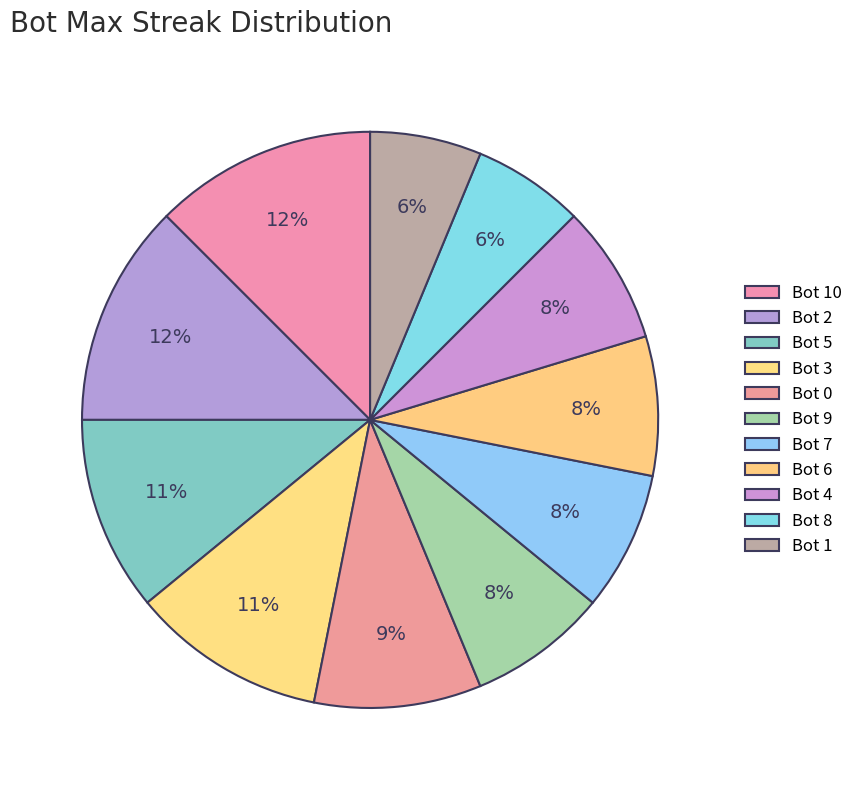

How much of the chart is everything except Bot 10?

87.5%